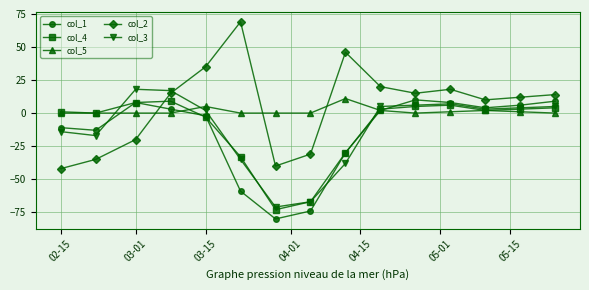

What is the difference between the maximum and minimum values in the col_5 series?

11